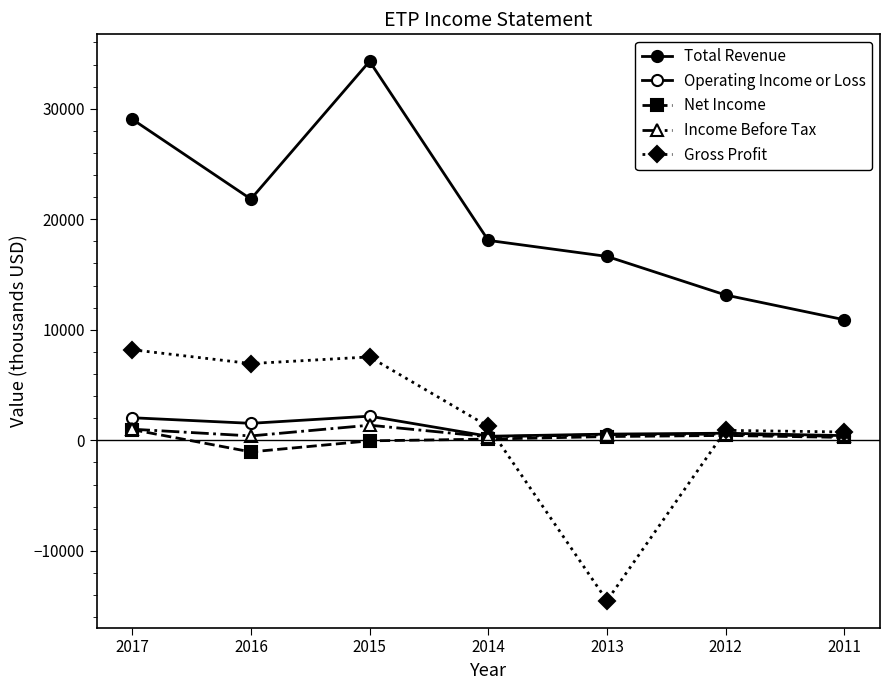

How many distinct data groups are displayed?

5